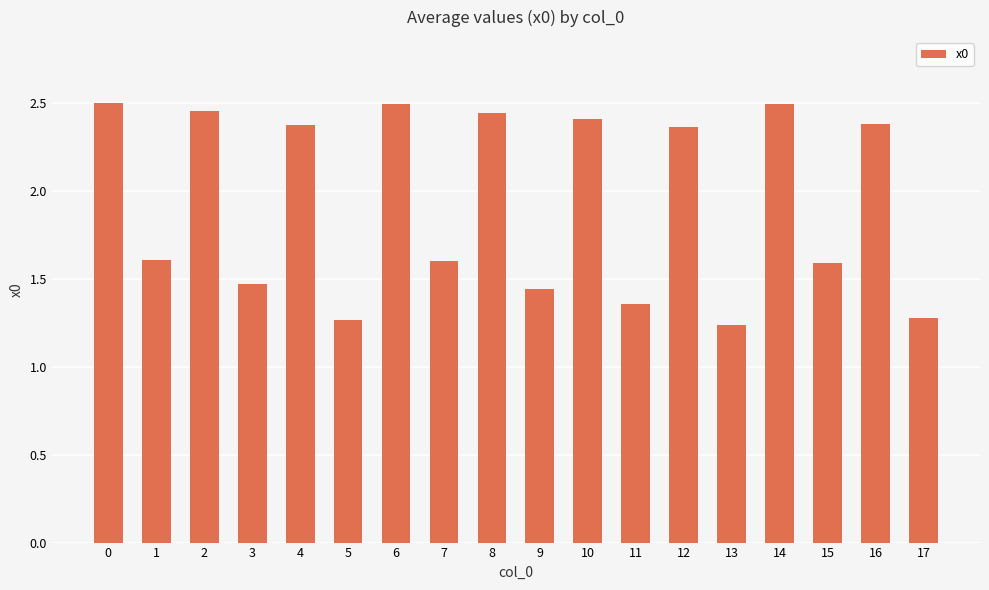

What is the change in value from 4 to 8?

+0.1